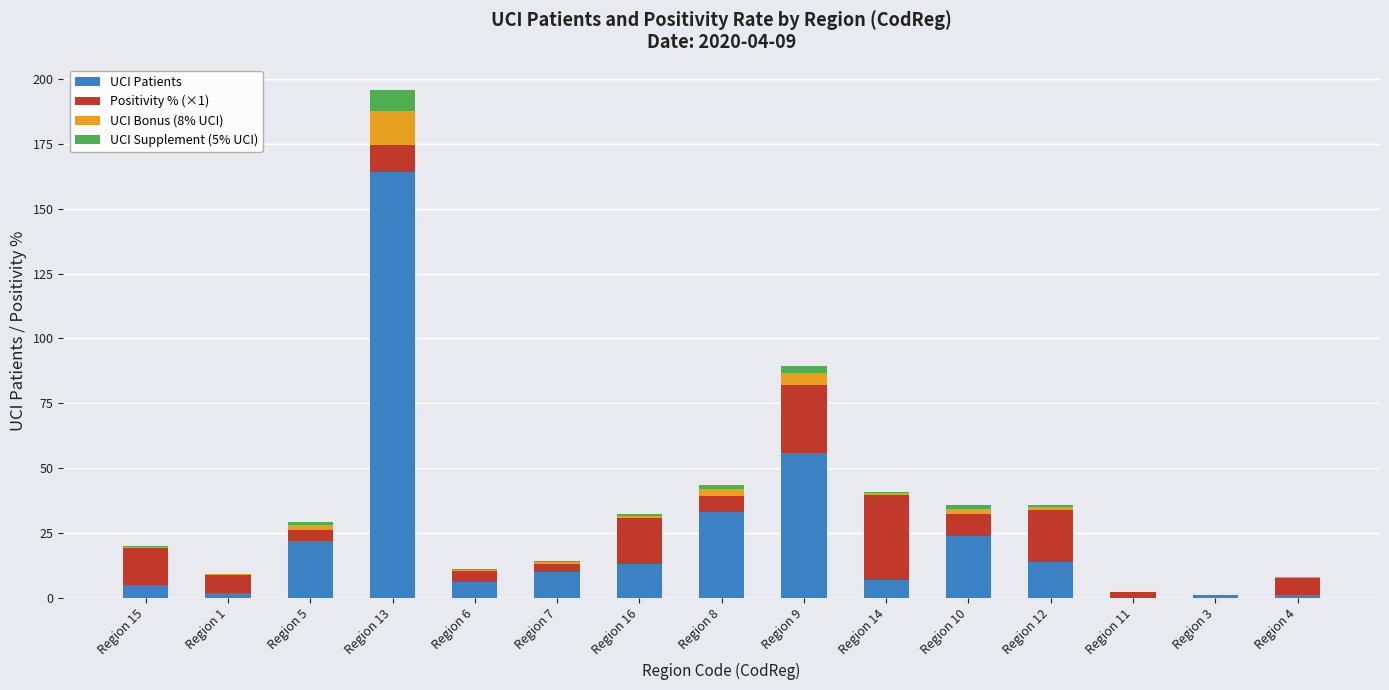

At which label does UCI Patients reach its peak?

Region 13